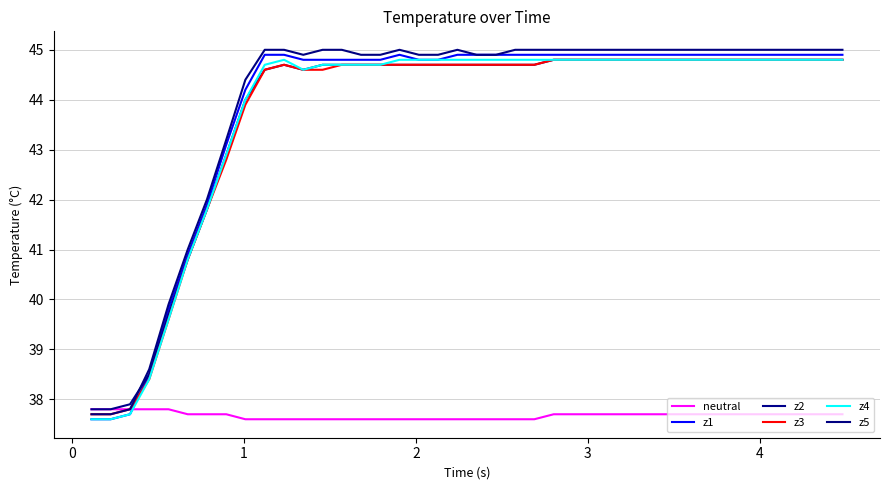

Does the chart have visible grid lines?

Yes